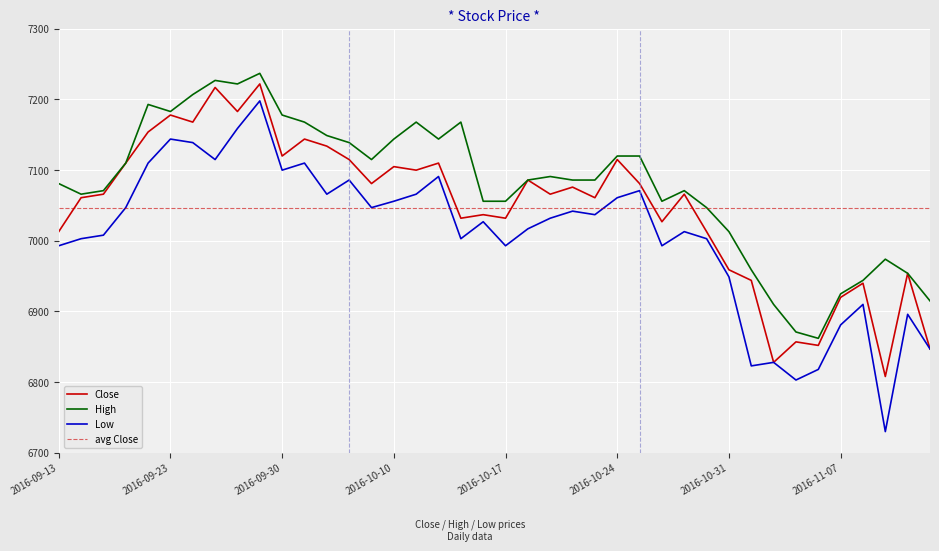

What is the label of the 26th point from the left?

2016-10-24